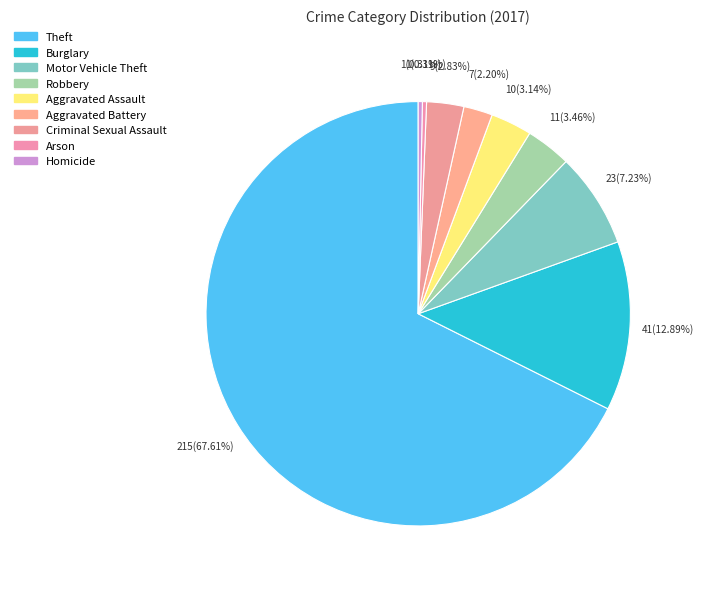

To the nearest percent, what is the combined percentage of Robbery and Homicide?

4%